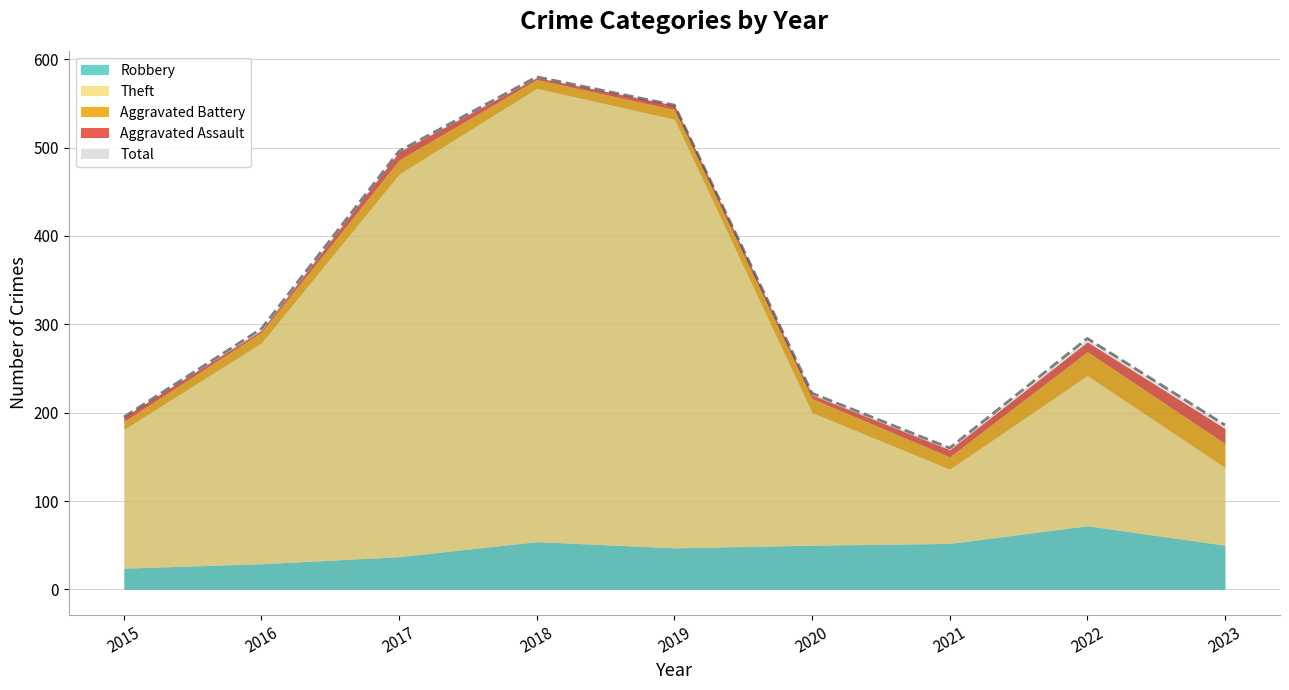

At 2016, list the series in order from smallest to largest.

Aggravated Assault, Aggravated Battery, Robbery, Theft, Total